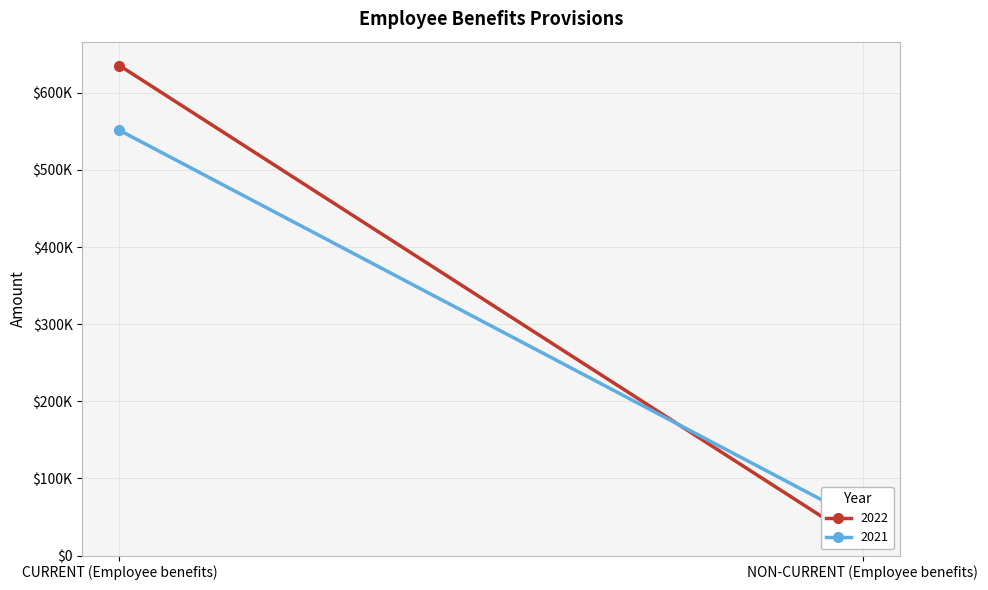

Which category has the highest value across all series?

CURRENT (Employee benefits)